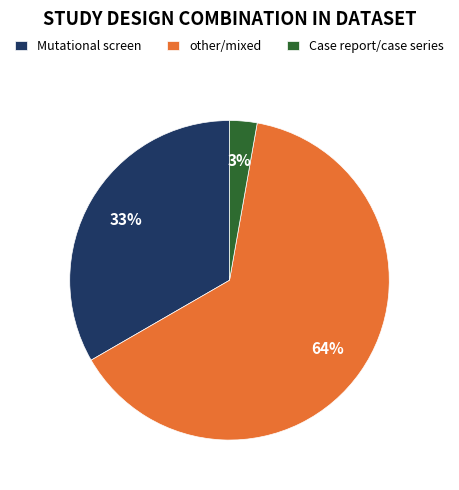

Do Case report/case series and Mutational screen together represent more than half of the pie?

No